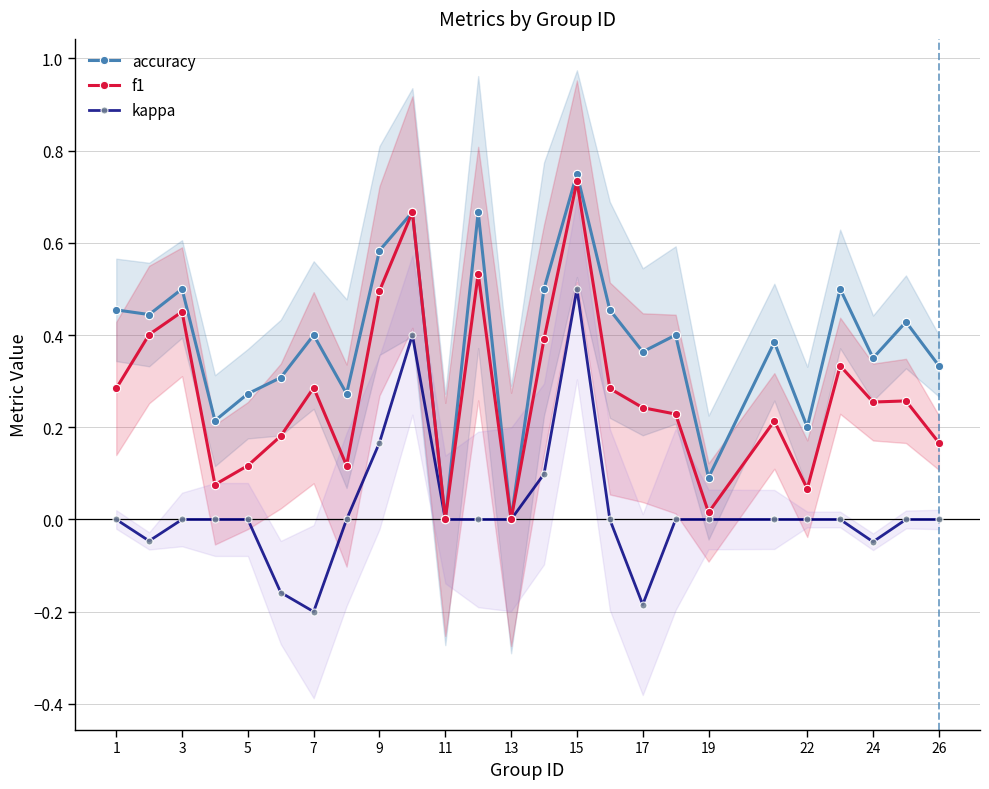

The value of kappa at 22 is 0.3. True or false?

False